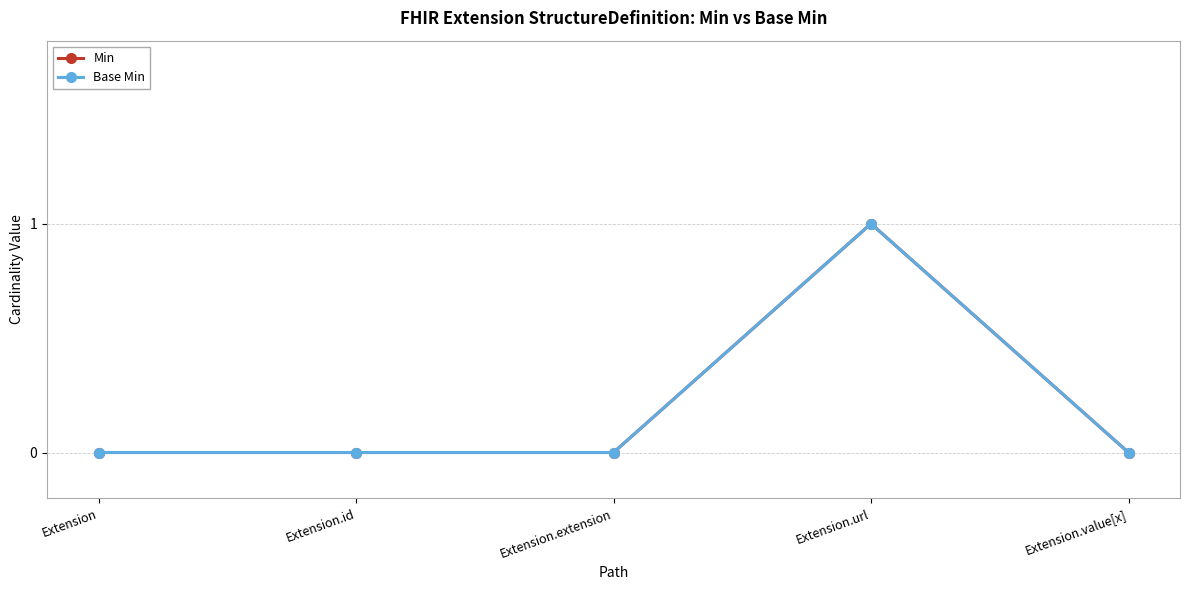

True or false: Base Min and Min cross at least once.

False